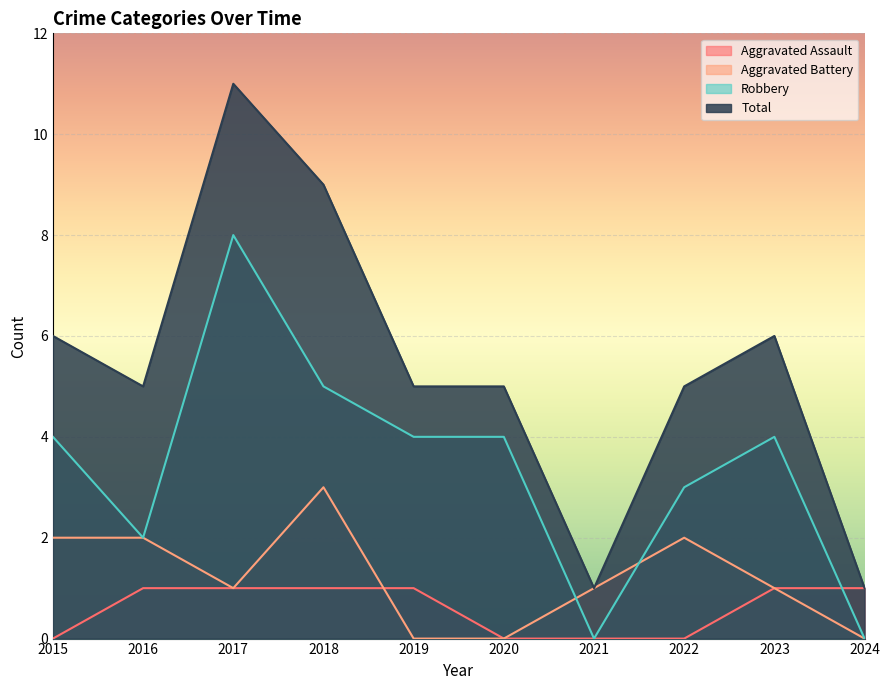

At how many categories does at least one series exceed 6?

2